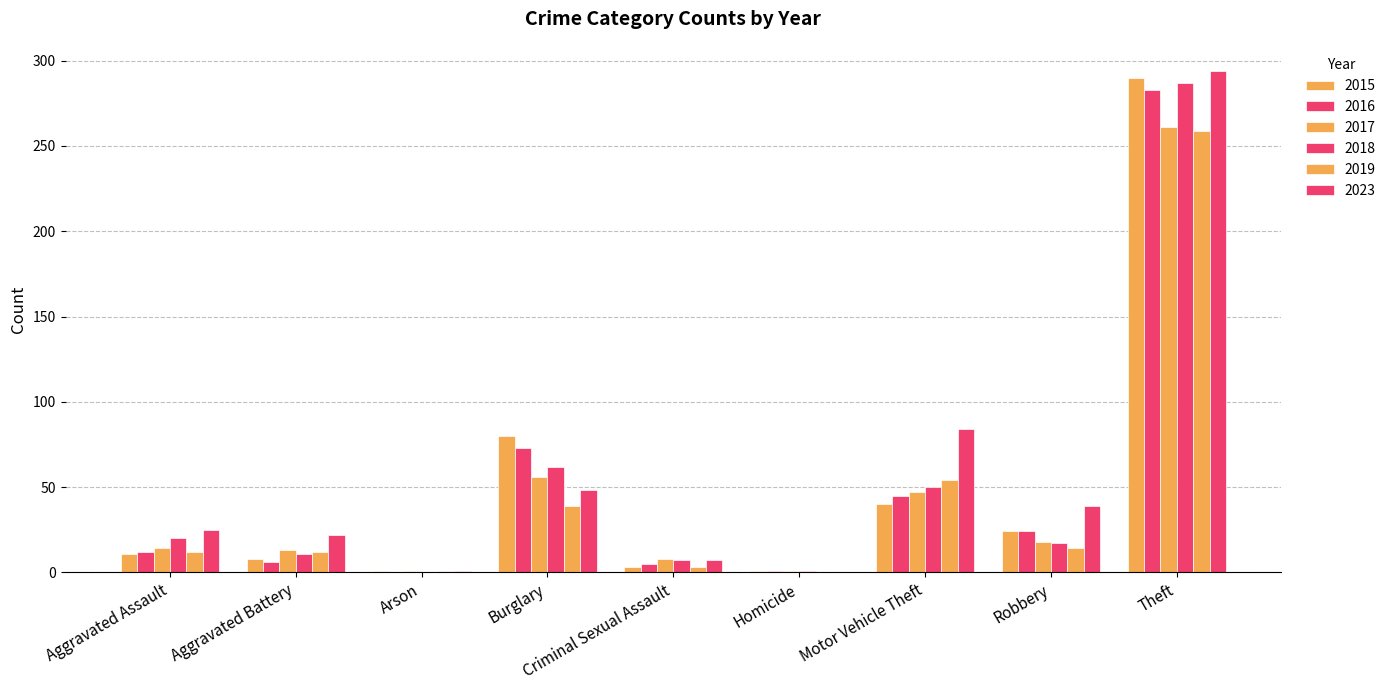

Rank the series by their maximum value, from lowest to highest.

2019, 2017, 2016, 2018, 2015, 2023